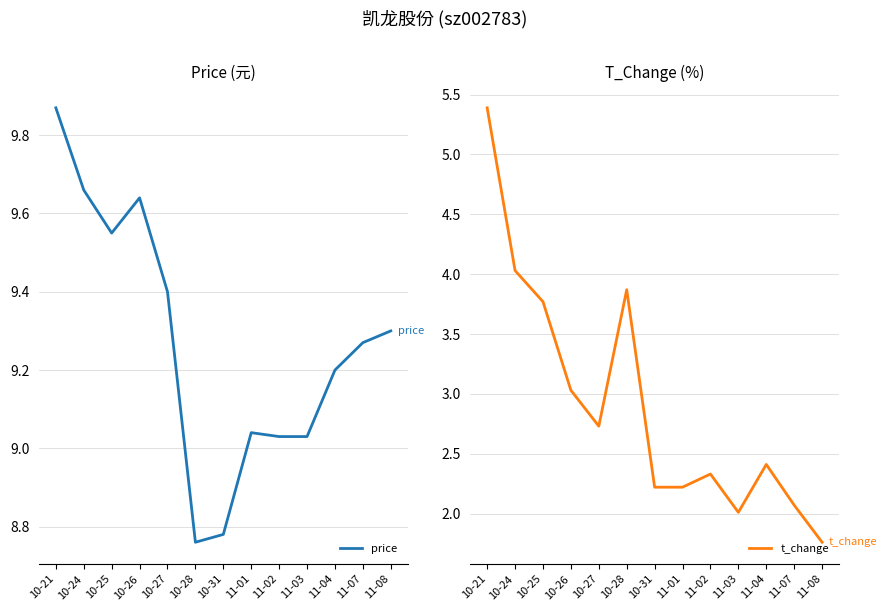

List the series in order of their peak value, highest first.

price, t_change